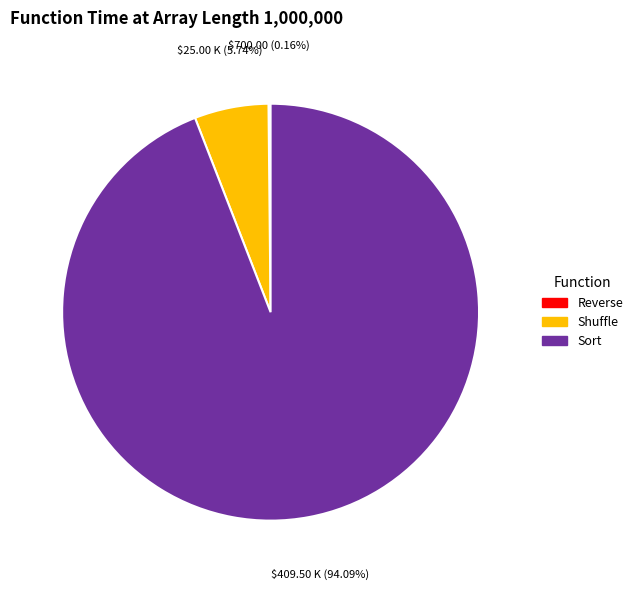

Does any single category account for the majority?

Yes